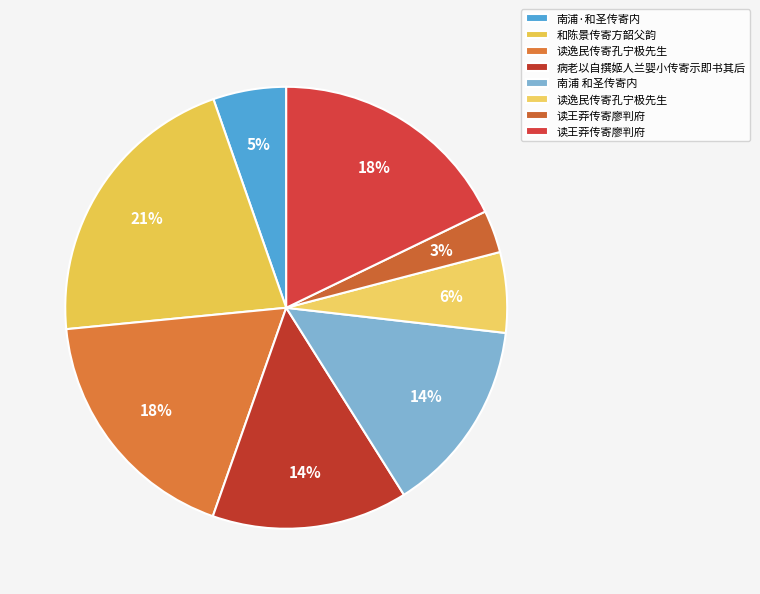

How many slices are in this pie chart?

8